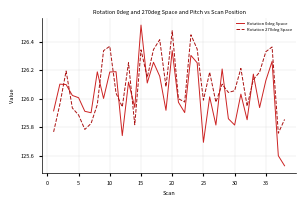

Which series has the largest range (max minus min)?

Rotation 0deg Space